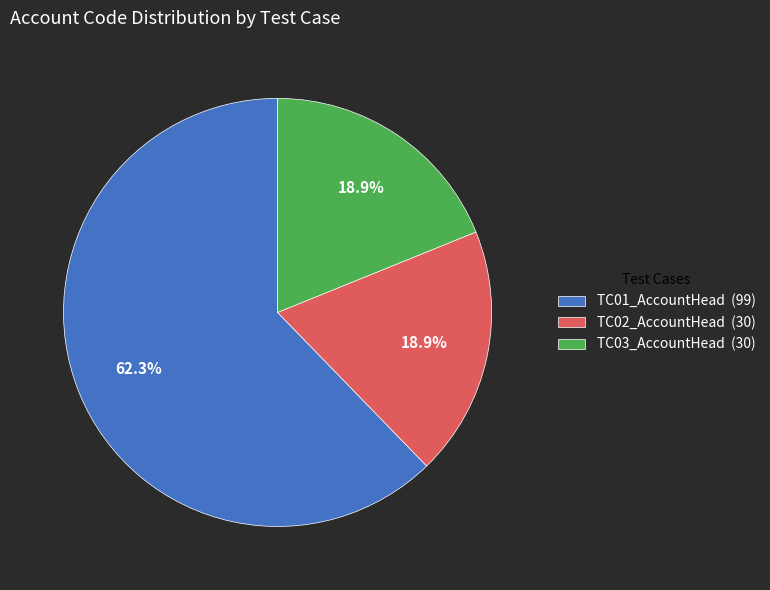

How much of the chart is everything except TC03_AccountHead?

81.1%